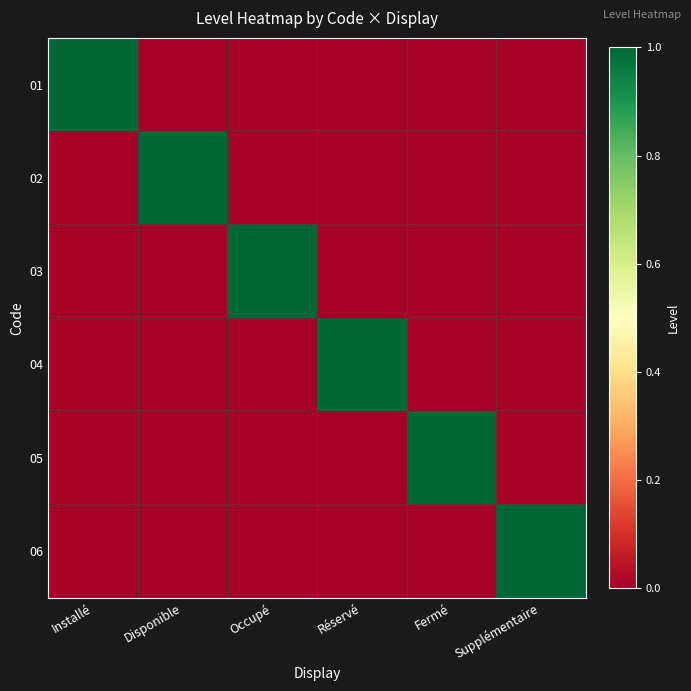

Reading left to right, transcribe all the data shown in this chart.

01: Installé=1	Disponible=0	Occupé=0	Réservé=0	Fermé=0	Supplémentaire=0
02: Installé=0	Disponible=1	Occupé=0	Réservé=0	Fermé=0	Supplémentaire=0
03: Installé=0	Disponible=0	Occupé=1	Réservé=0	Fermé=0	Supplémentaire=0
04: Installé=0	Disponible=0	Occupé=0	Réservé=1	Fermé=0	Supplémentaire=0
05: Installé=0	Disponible=0	Occupé=0	Réservé=0	Fermé=1	Supplémentaire=0
06: Installé=0	Disponible=0	Occupé=0	Réservé=0	Fermé=0	Supplémentaire=1